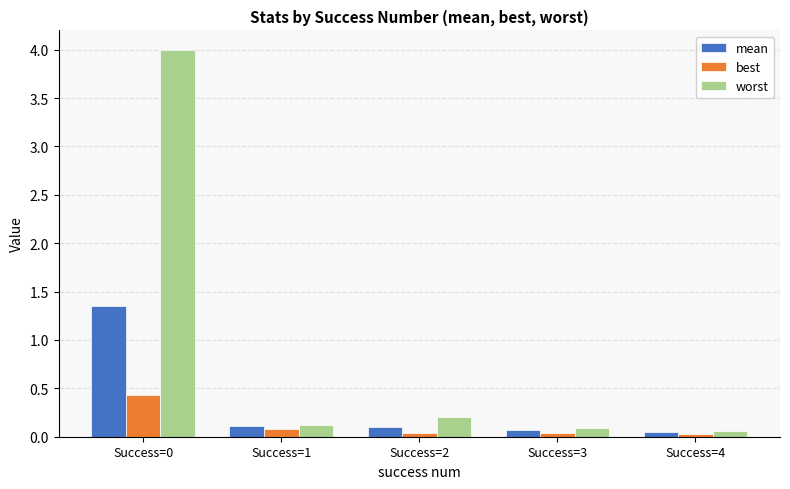

The value of best at Success=3 is 0.0. True or false?

True